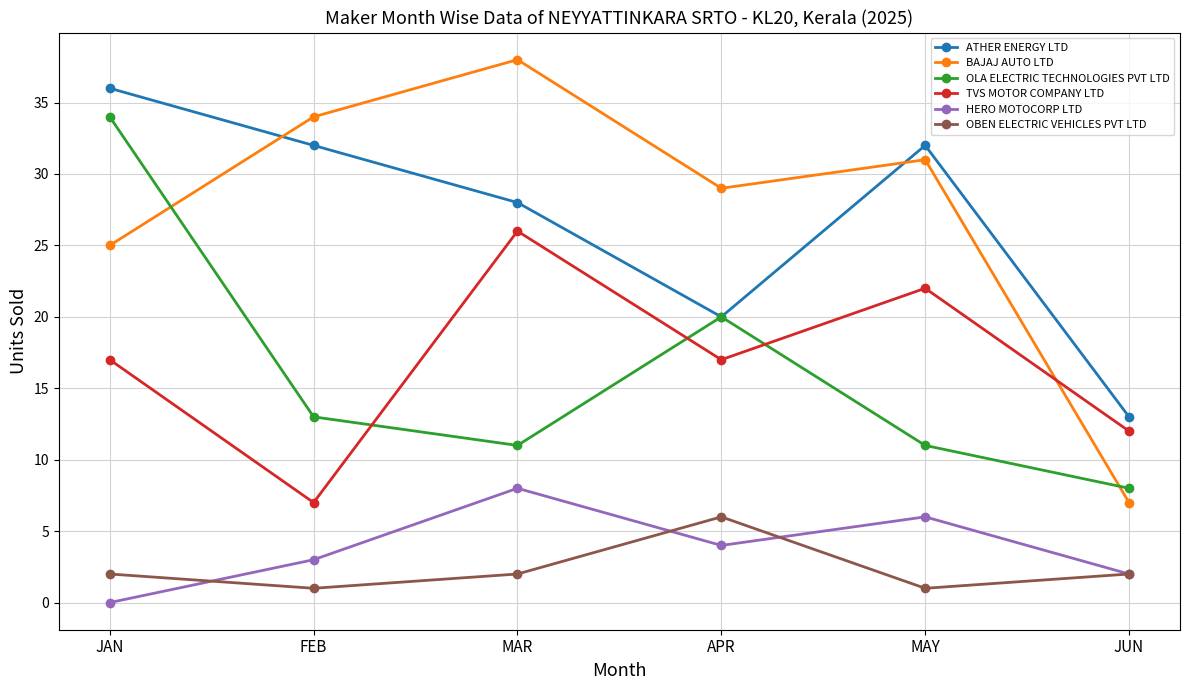

What is the value of the TVS MOTOR COMPANY LTD point at the 5th from the left?

22